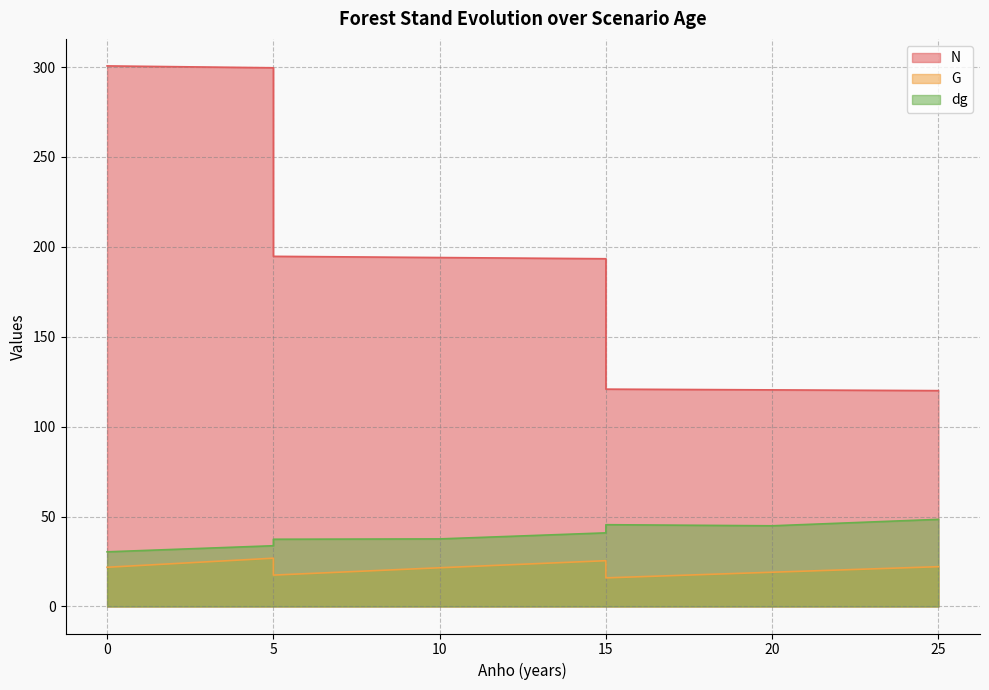

What is the greatest value displayed?

300.6